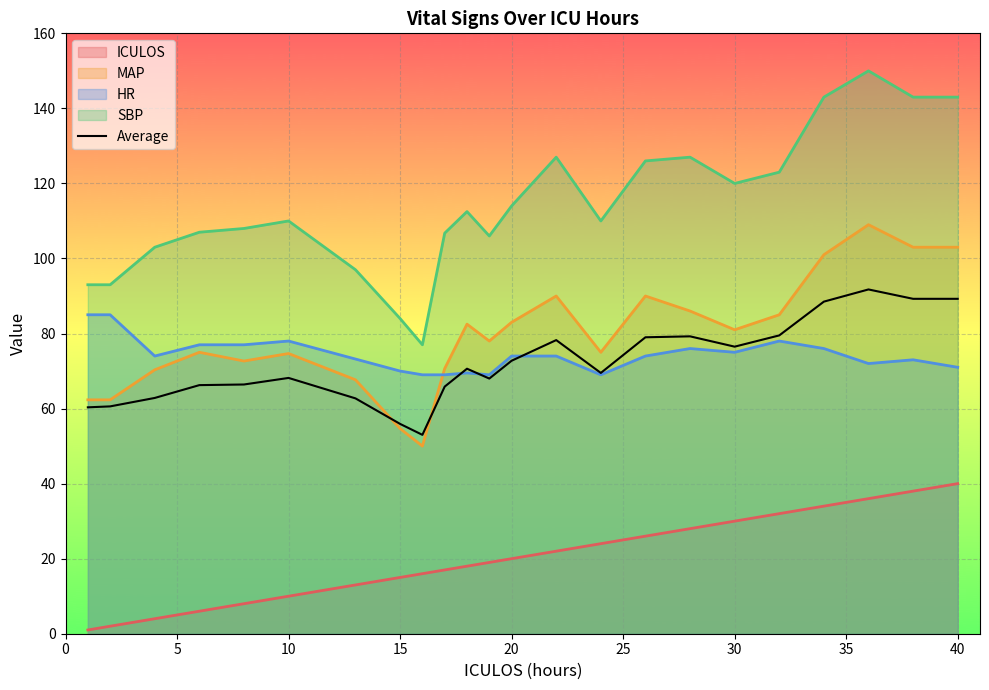

What is the sum of all values?

2916.8